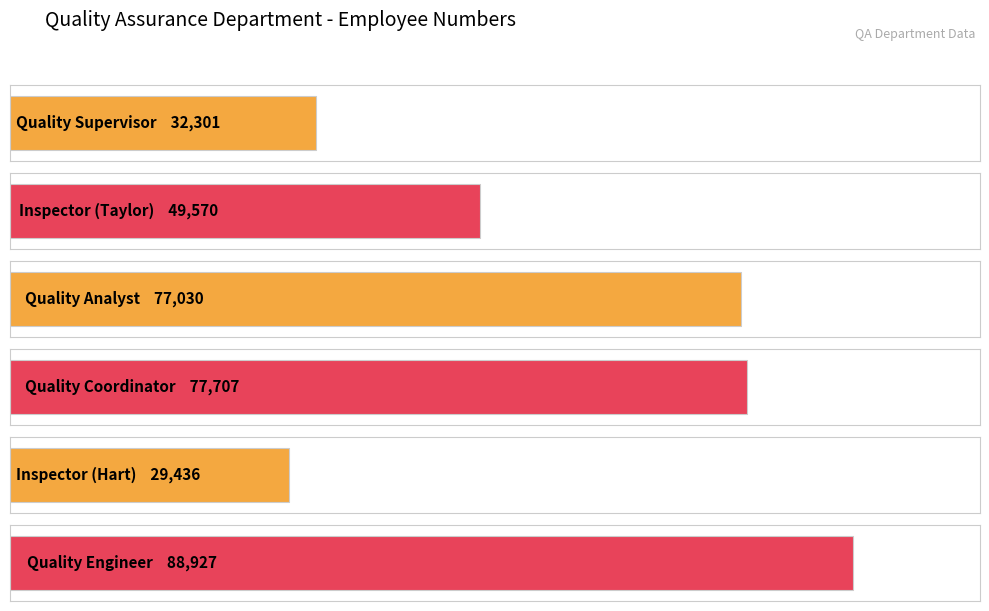

What is the difference between the maximum and minimum values?

59491